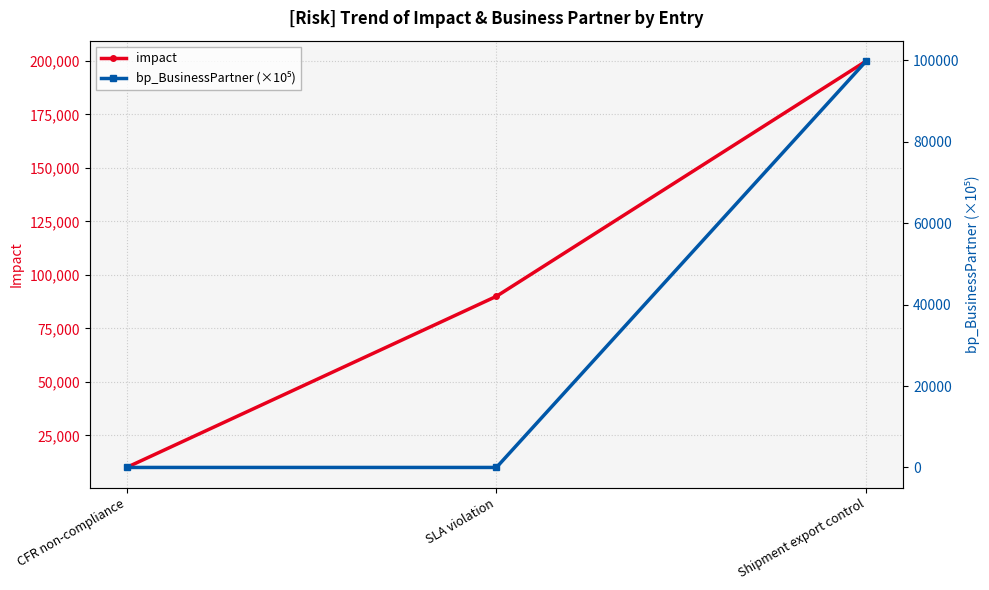

At how many categories does at least one series exceed 69958?

2